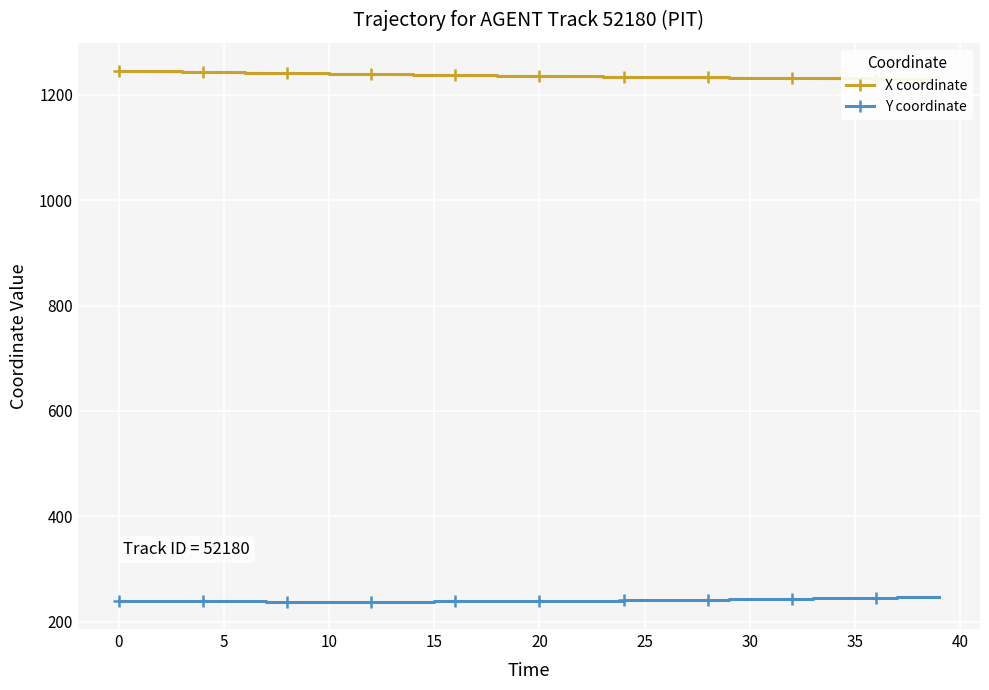

What is the difference between the maximum and minimum values in the X coordinate series?

15.6